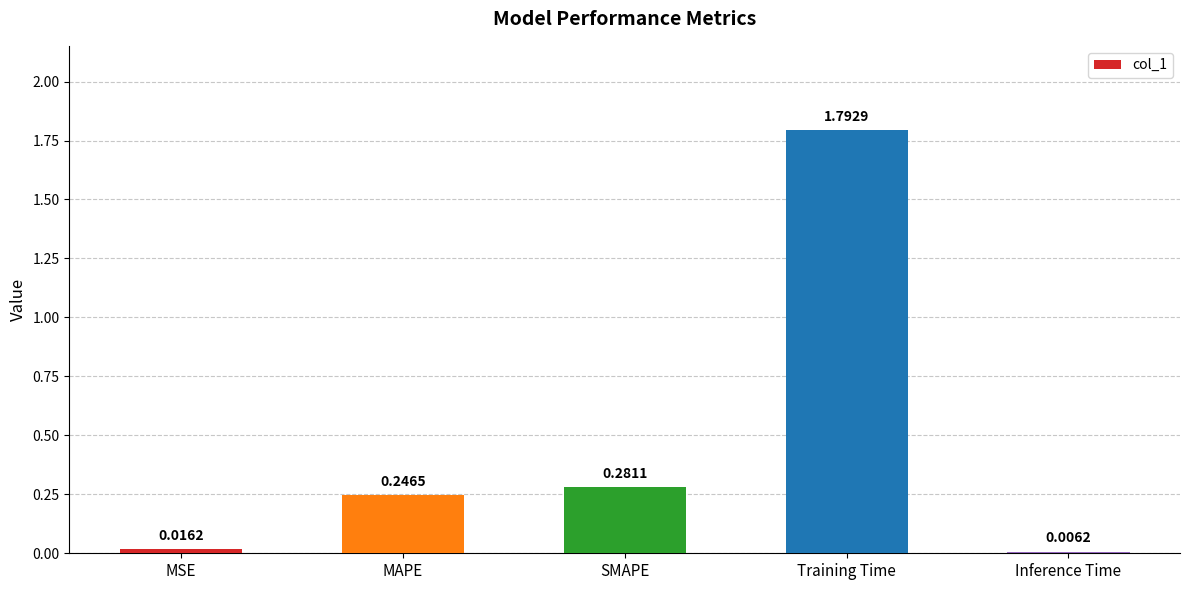

What is the sum of the values at Training Time and MSE?

1.8